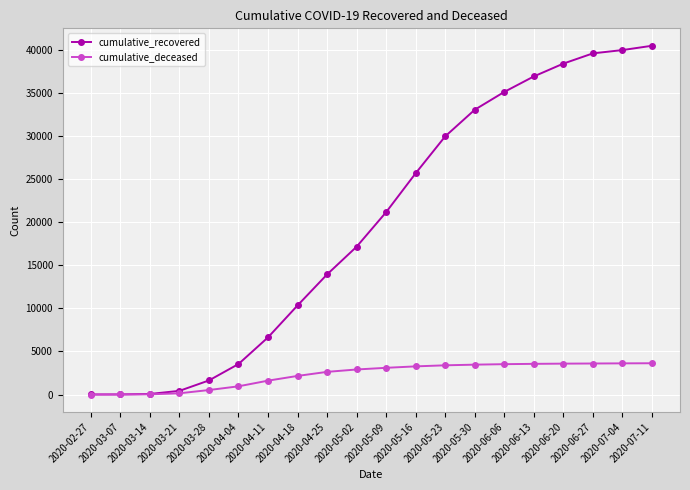

Does the chart have visible grid lines?

Yes